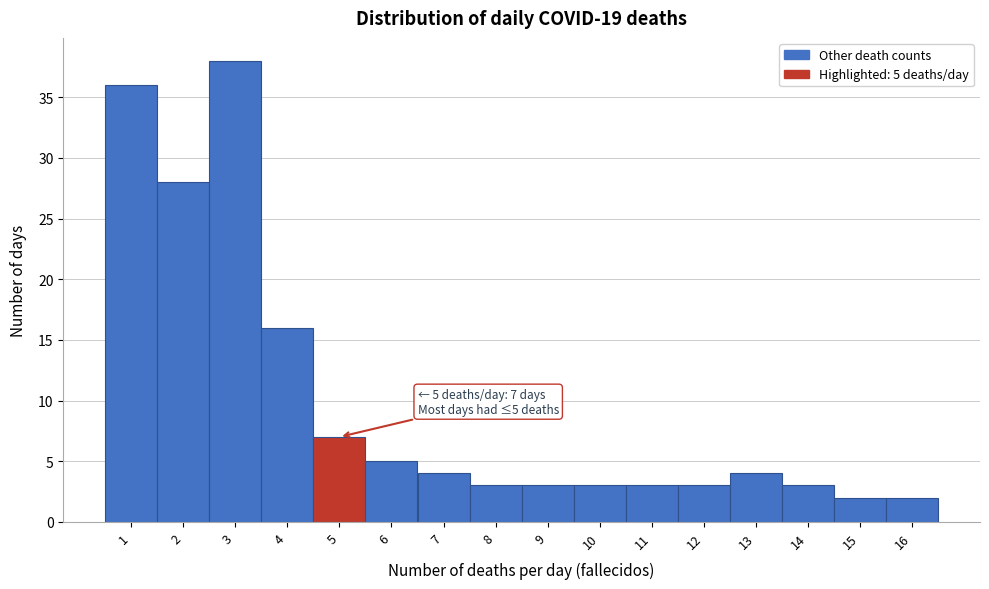

Which range on the x-axis has the tallest bar?

2.5 to 3.5